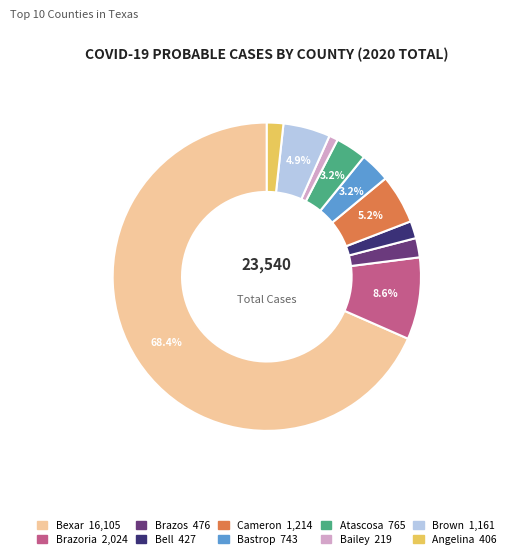

Is Bailey the majority of the pie?

No